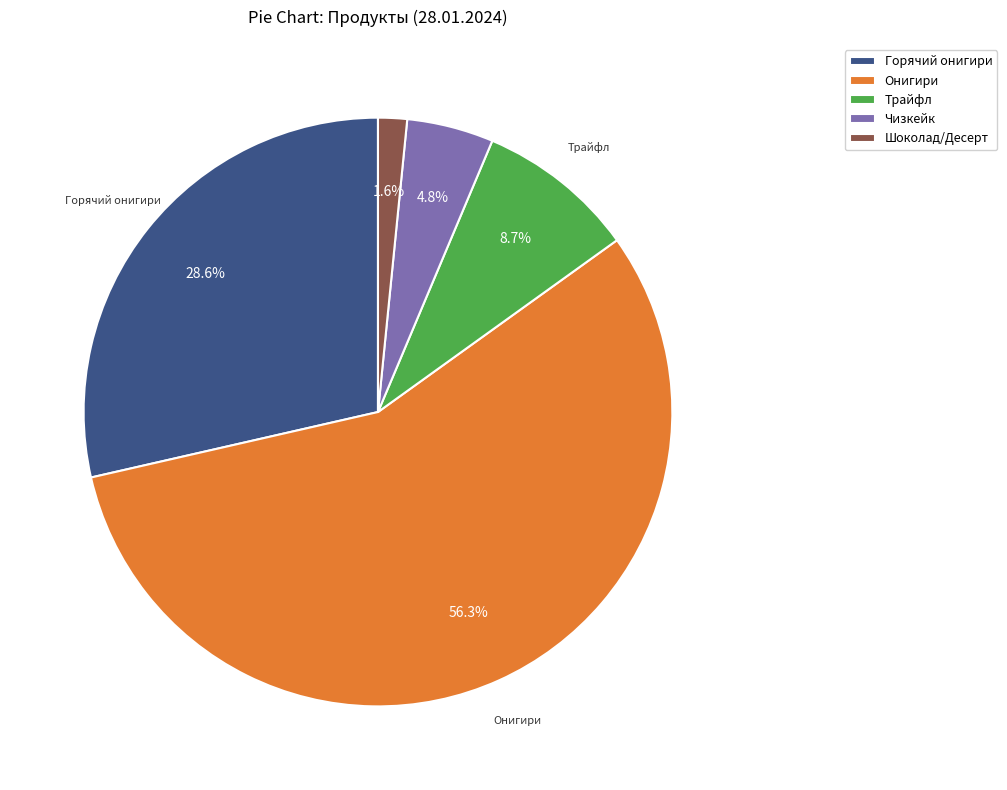

How many slices are in this pie chart?

5